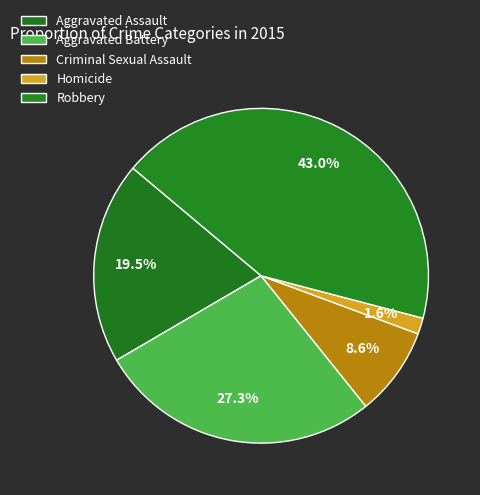

True or false: Criminal Sexual Assault accounts for 9% of the total.

True